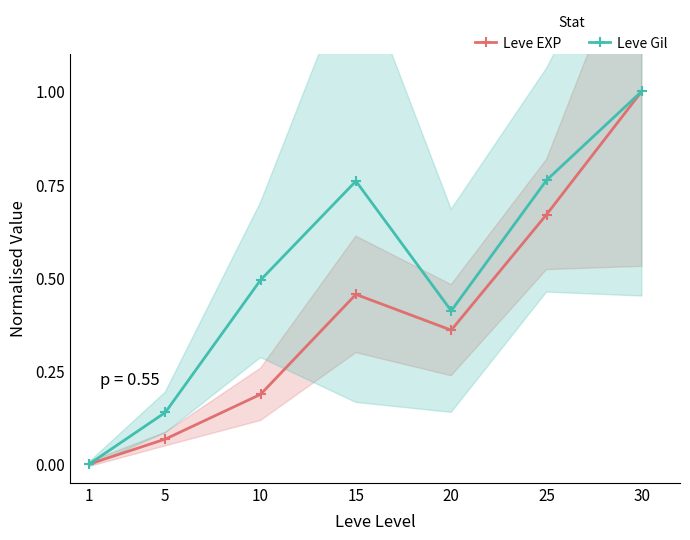

Reading left to right, what are all the values shown in this chart?

Leve EXP: 1=0.0	5=0.1	10=0.2	15=0.5	20=0.4	25=0.7	30=1.0
Leve Gil: 1=0.0	5=0.1	10=0.5	15=0.8	20=0.4	25=0.8	30=1.0